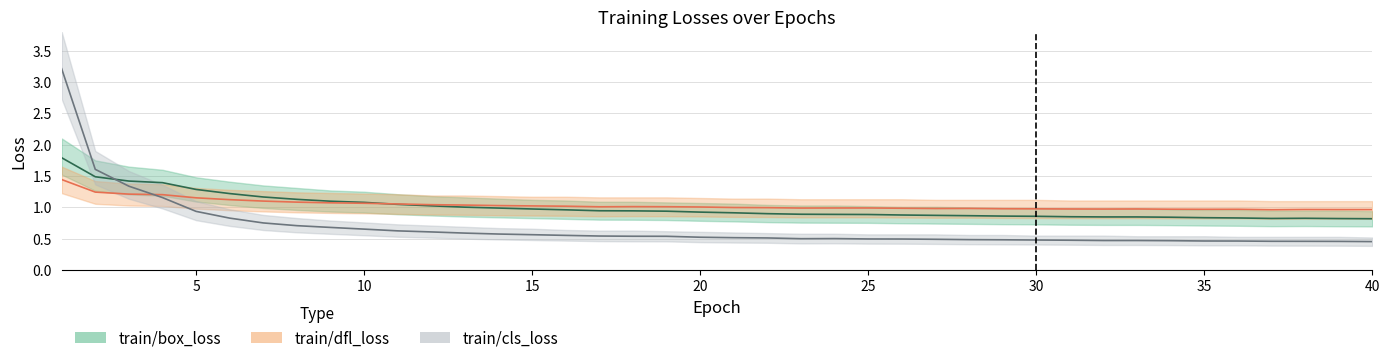

How many lines are shown in the chart?

3